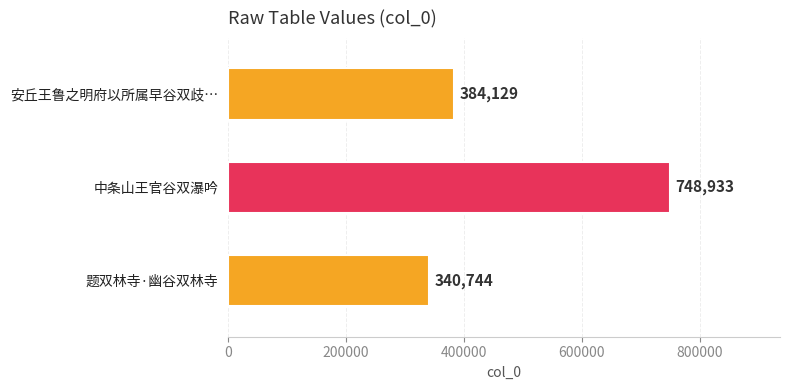

What is the value of the 3rd bar from the top?

340744